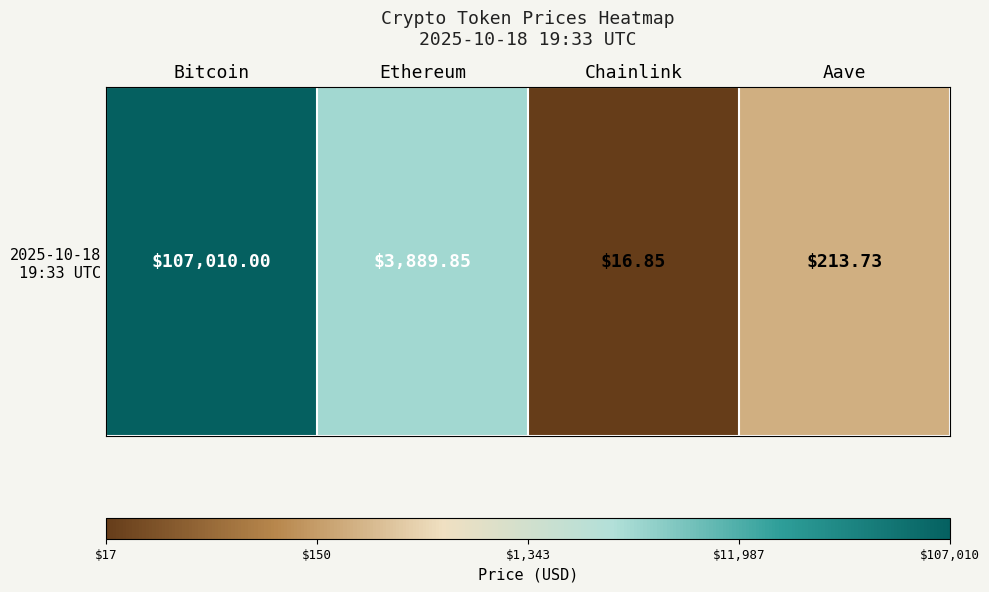

Rank the categories by value from lowest to highest.

Chainlink, Aave, Ethereum, Bitcoin